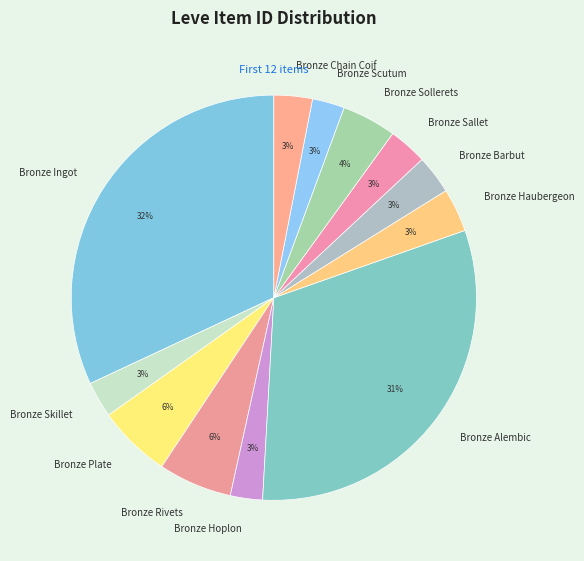

Is the sum of Bronze Haubergeon and Bronze Sollerets greater than half?

No